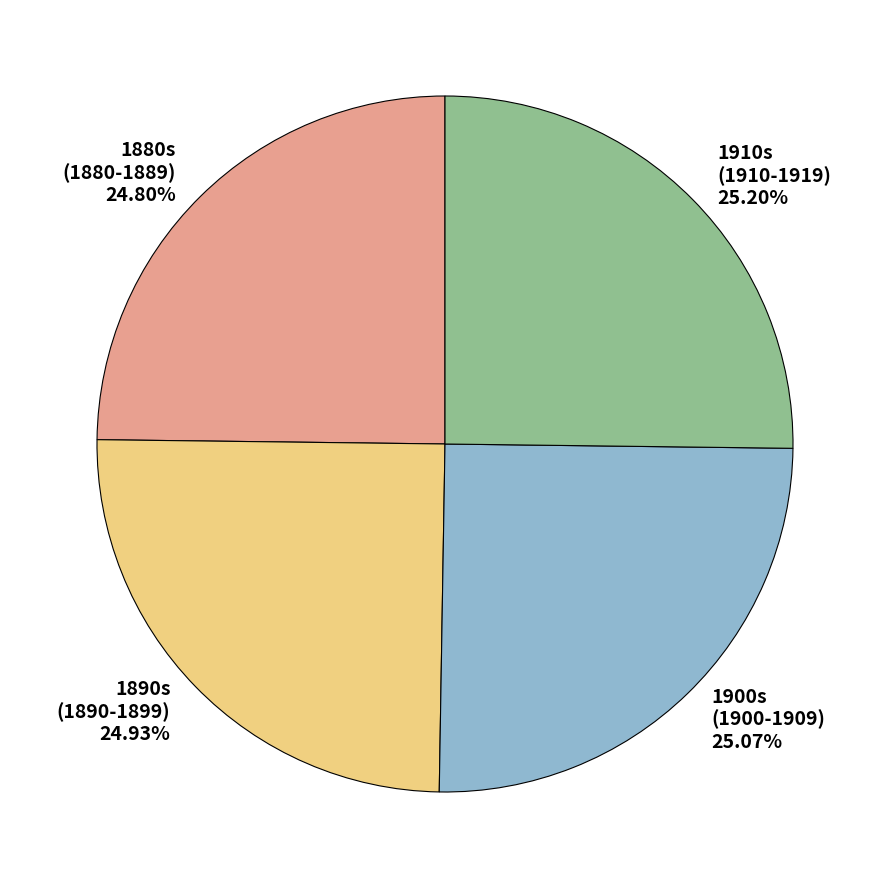

How many slices are in this pie chart?

4